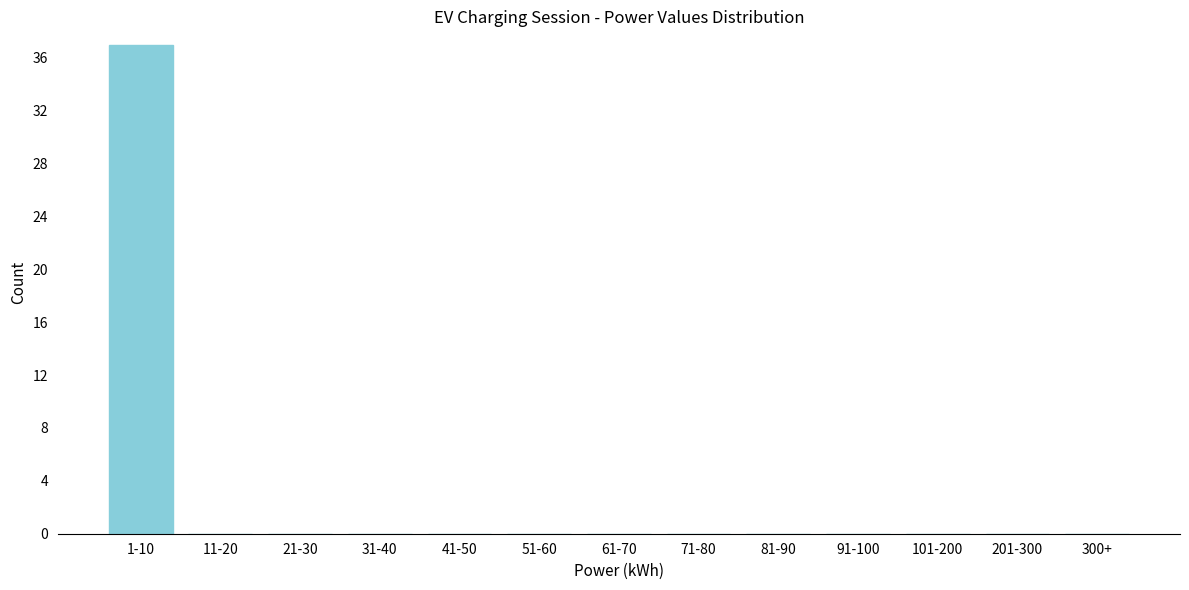

Reading right to left, what are all the values shown in this chart?

300+=0	201-300=0	101-200=0	91-100=0	81-90=0	71-80=0	61-70=0	51-60=0	41-50=0	31-40=0	21-30=0	11-20=0	1-10=37